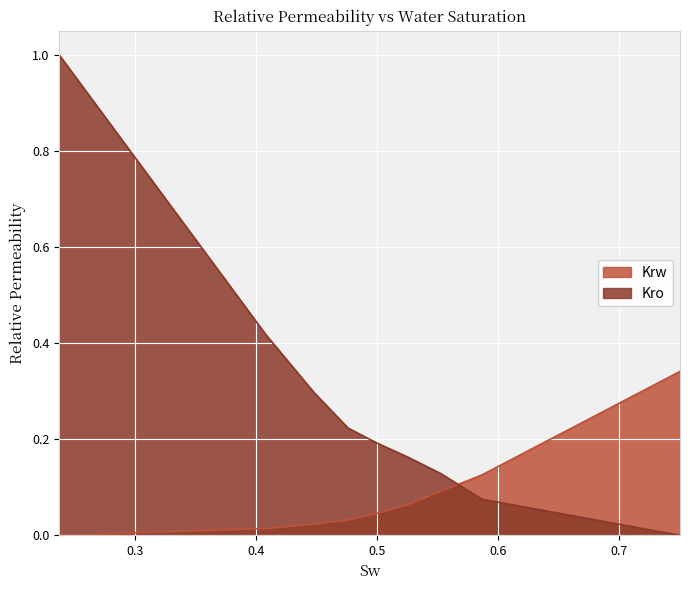

What is the difference between the Kro values at 0.4087 and 0.4763?

0.2